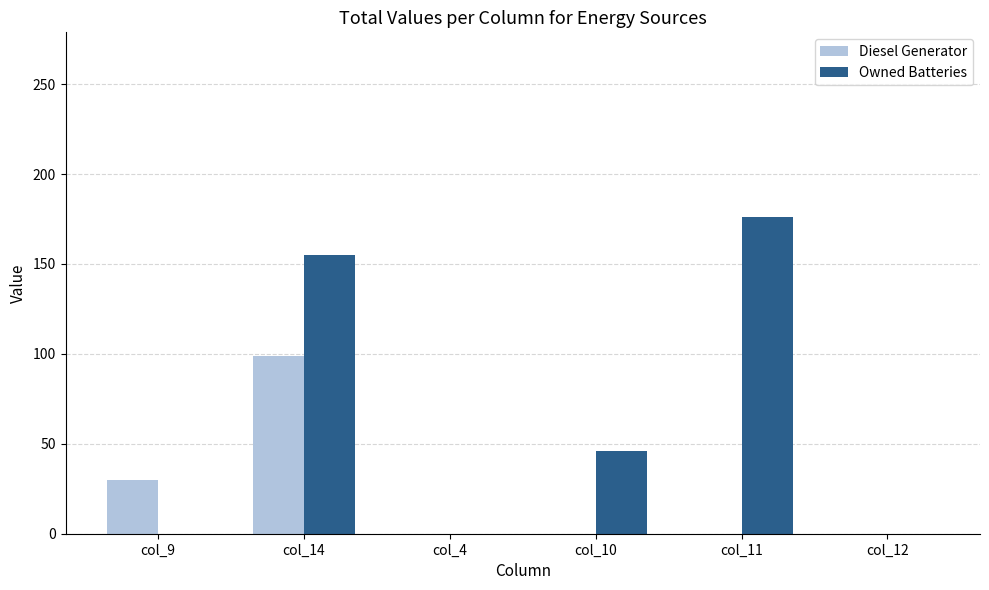

At which category is the sum across all series the highest?

col_14